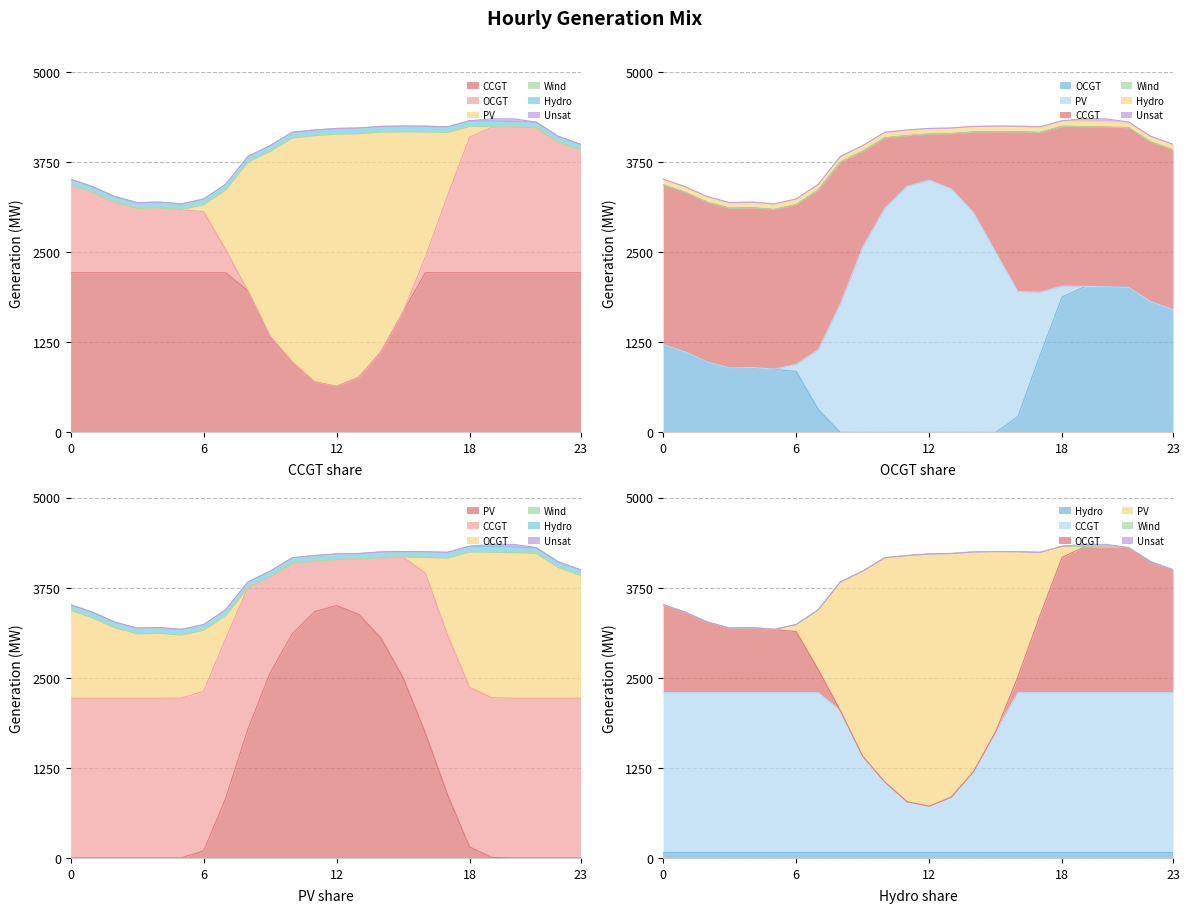

True or false: PV and OCGT intersect in this chart.

True